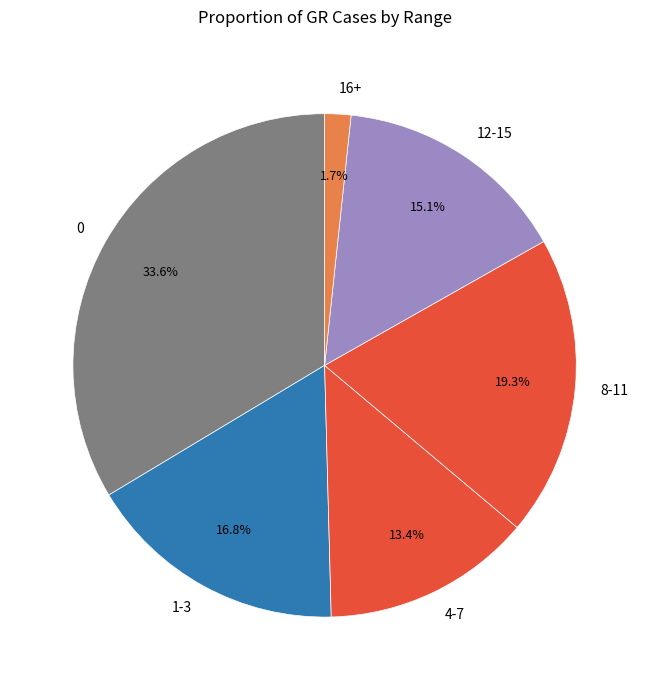

What is the ratio of the value at 0 to the value at 8-11?

1.7